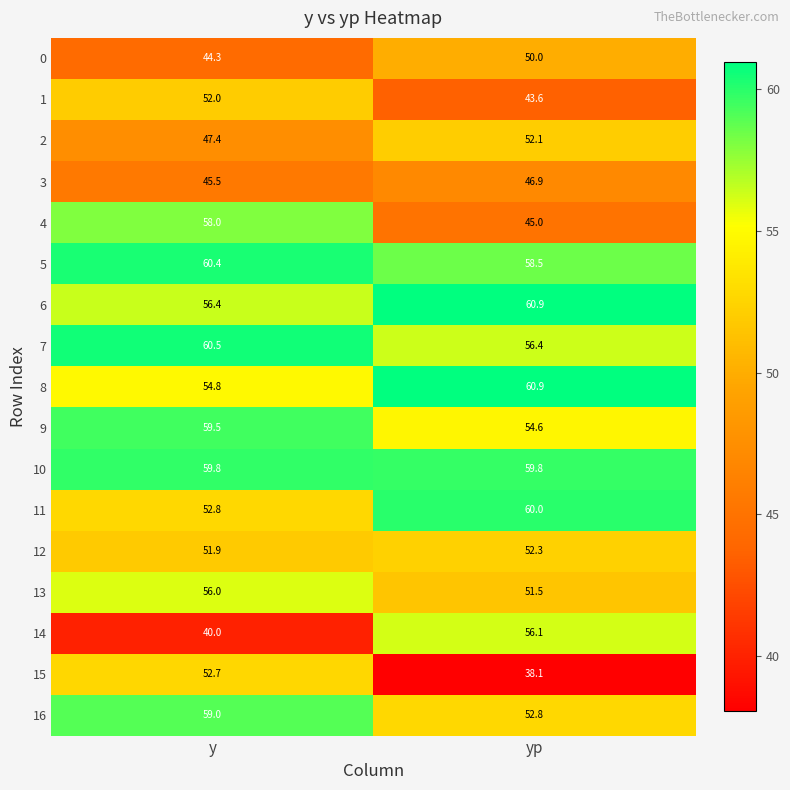

How many values in the 6 series exceed 60?

1